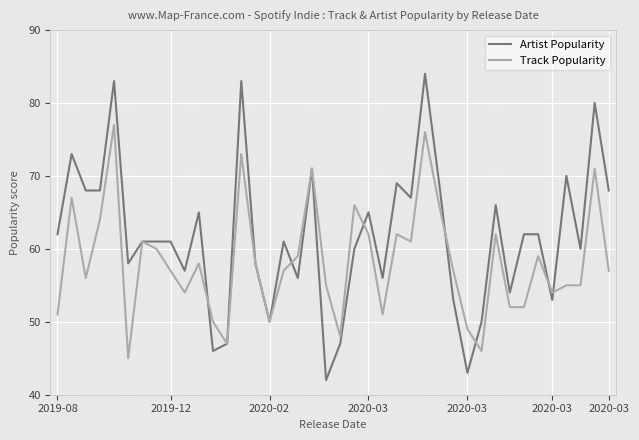

What is the lowest value of the Artist Popularity series?

42